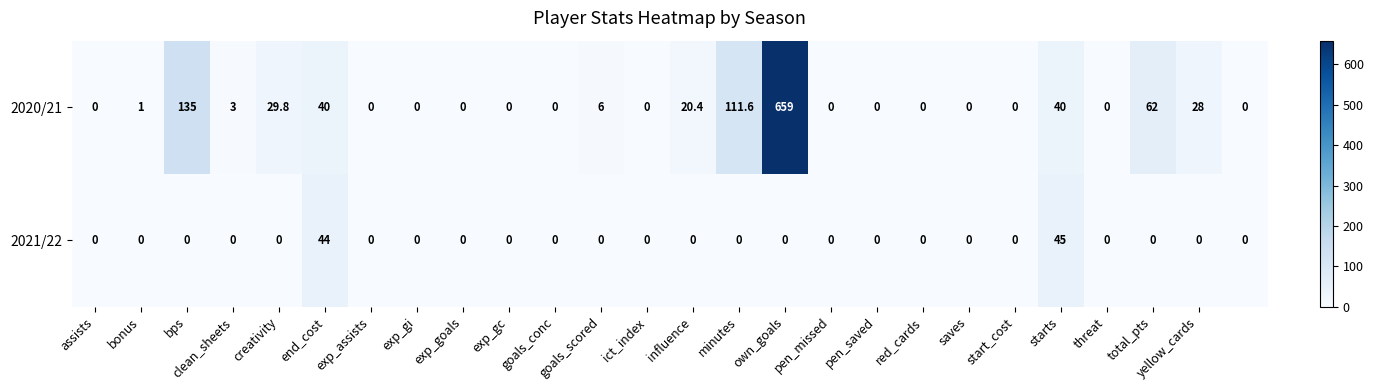

Which series has the largest range (max minus min)?

2020/21